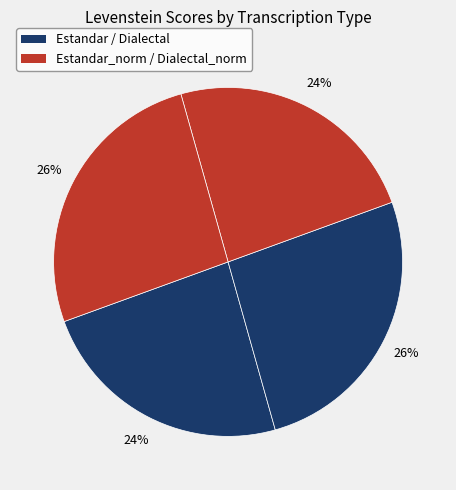

Count the number of slices in the pie.

4